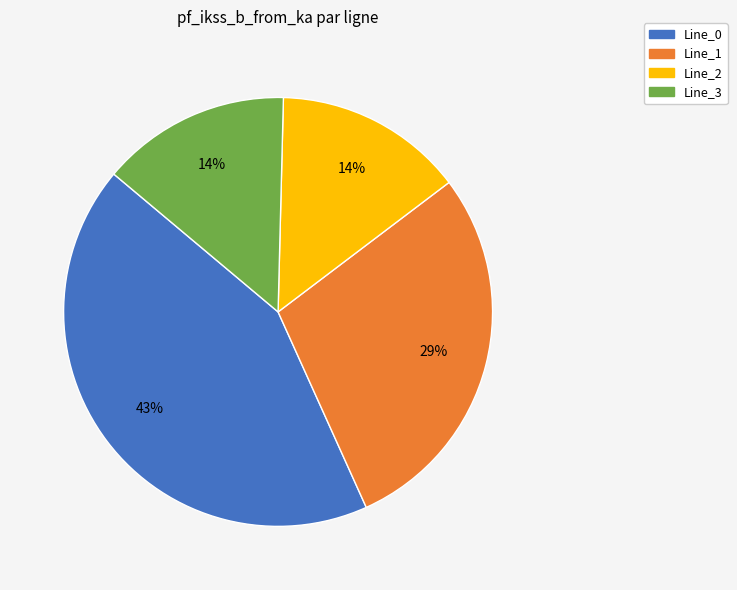

What percentage is the Line_3 slice, to the nearest percent?

14%